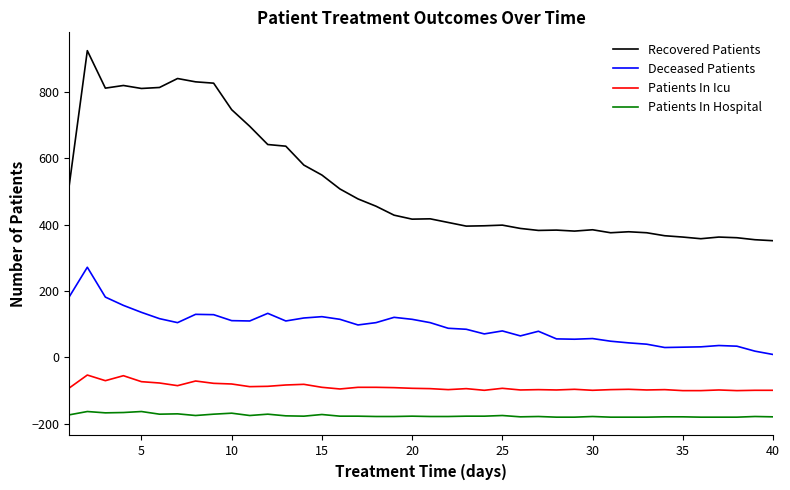

Rank the series by their maximum value, from lowest to highest.

Patients In Hospital, Patients In Icu, Deceased Patients, Recovered Patients